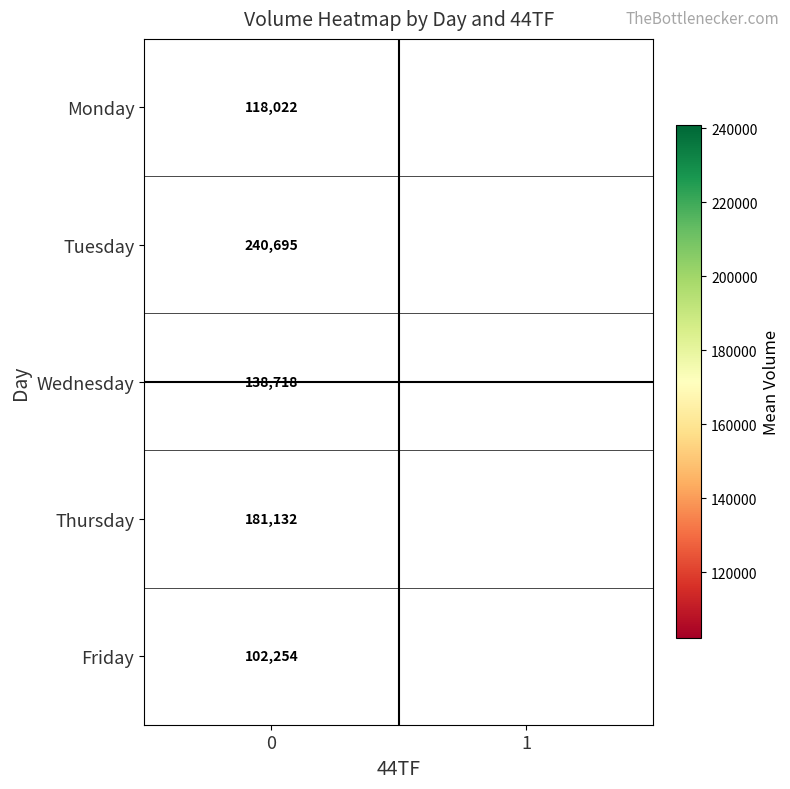

Rank the series at 0 from lowest to highest value.

Friday, Monday, Wednesday, Thursday, Tuesday